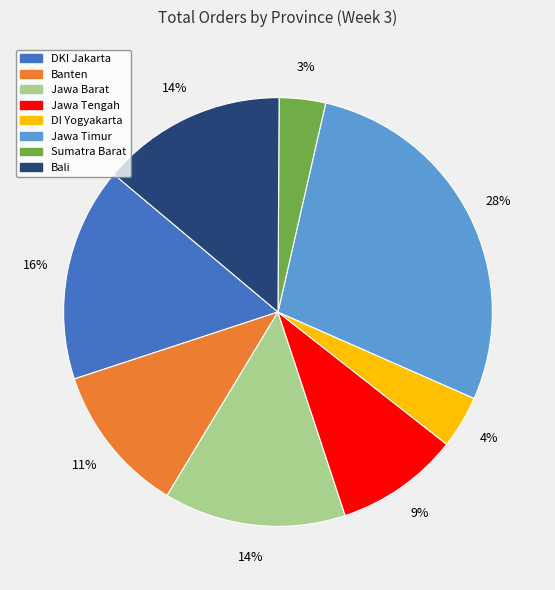

Approximately how many times larger is the value at DI Yogyakarta compared to Jawa Timur?

0.1